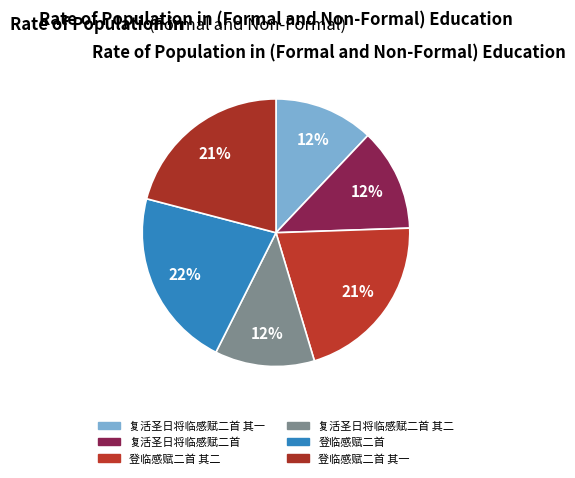

To the nearest percent, what is the average slice percentage?

17%